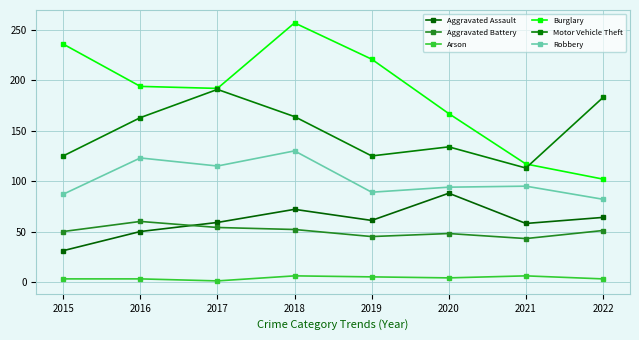

The Aggravated Assault series shows 105 at 2018. True or false?

False